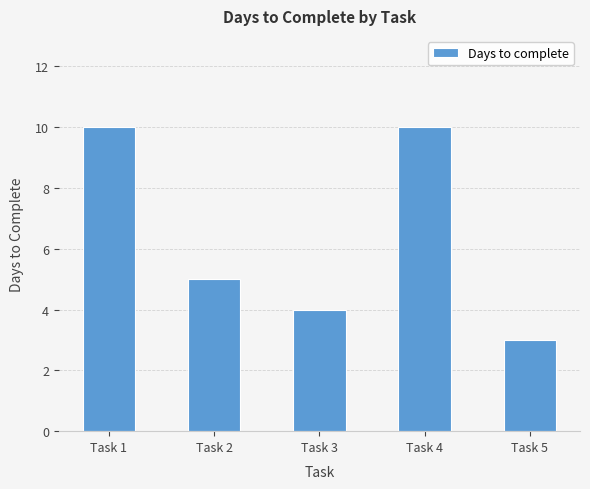

True or false: the data shows 10 at Task 4.

True